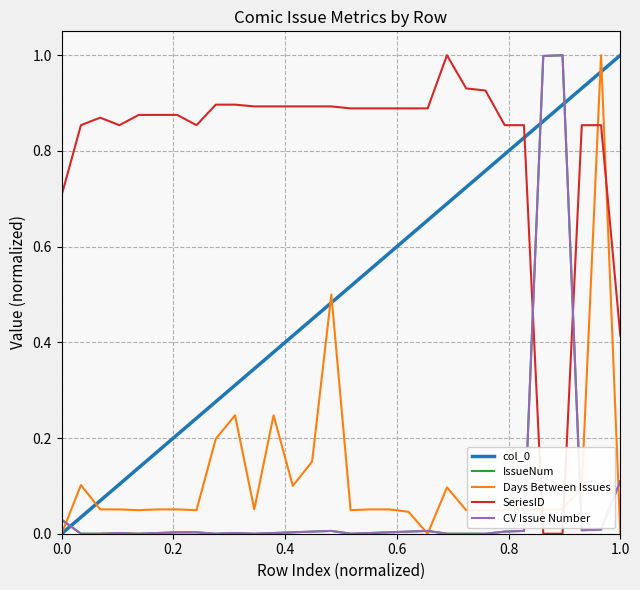

Which series has the largest range (max minus min)?

col_0